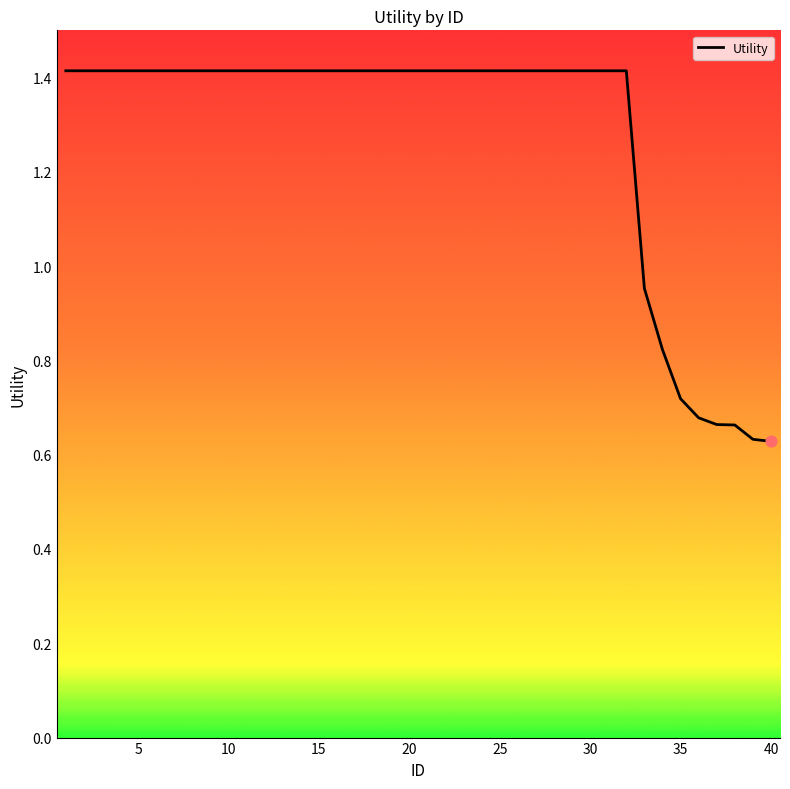

What is the maximum value shown in the chart?

1.4